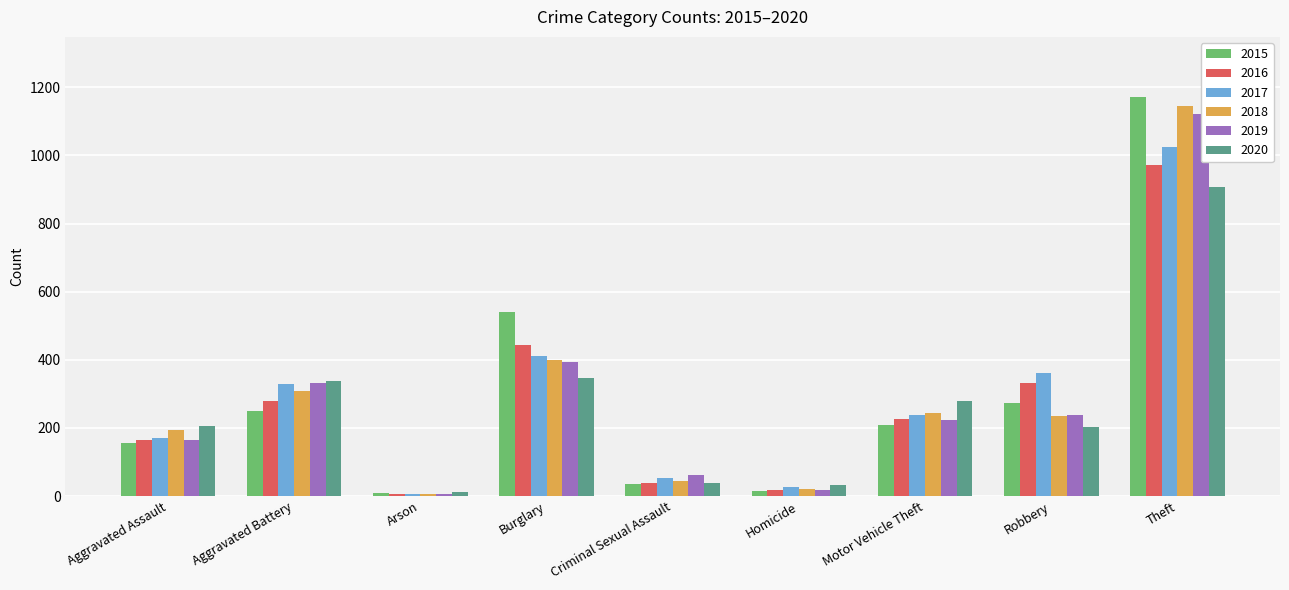

Are the bars horizontal?

No